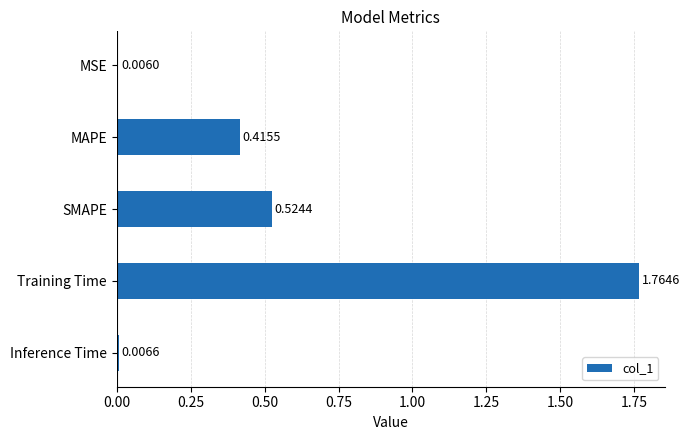

Between Inference Time and MSE, which is larger?

Inference Time